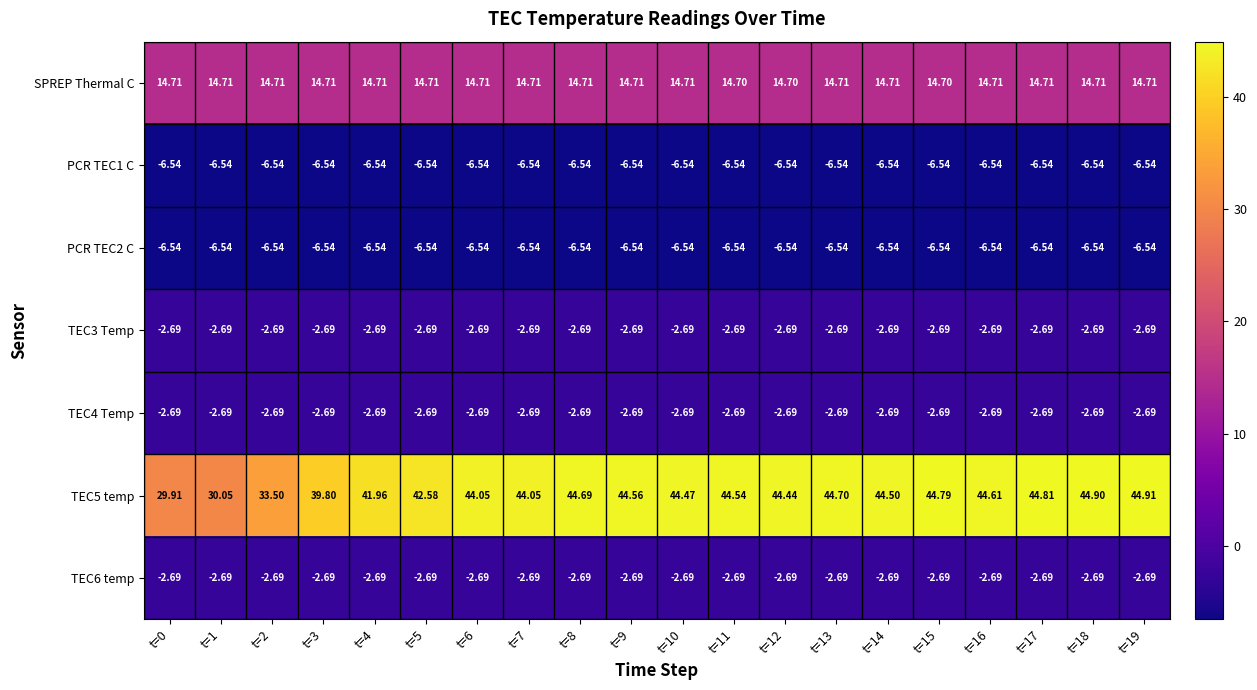

Which series changed the most between t=12 and t=14?

TEC5 temp